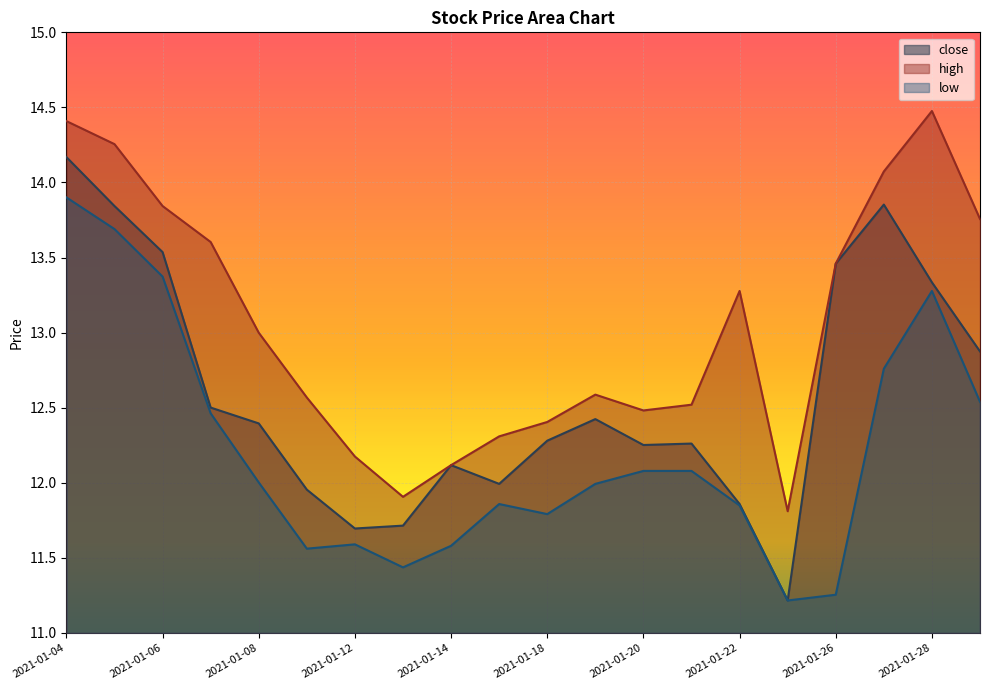

What is the sum of the high values at 2021-01-22 and 2021-01-11?

25.8